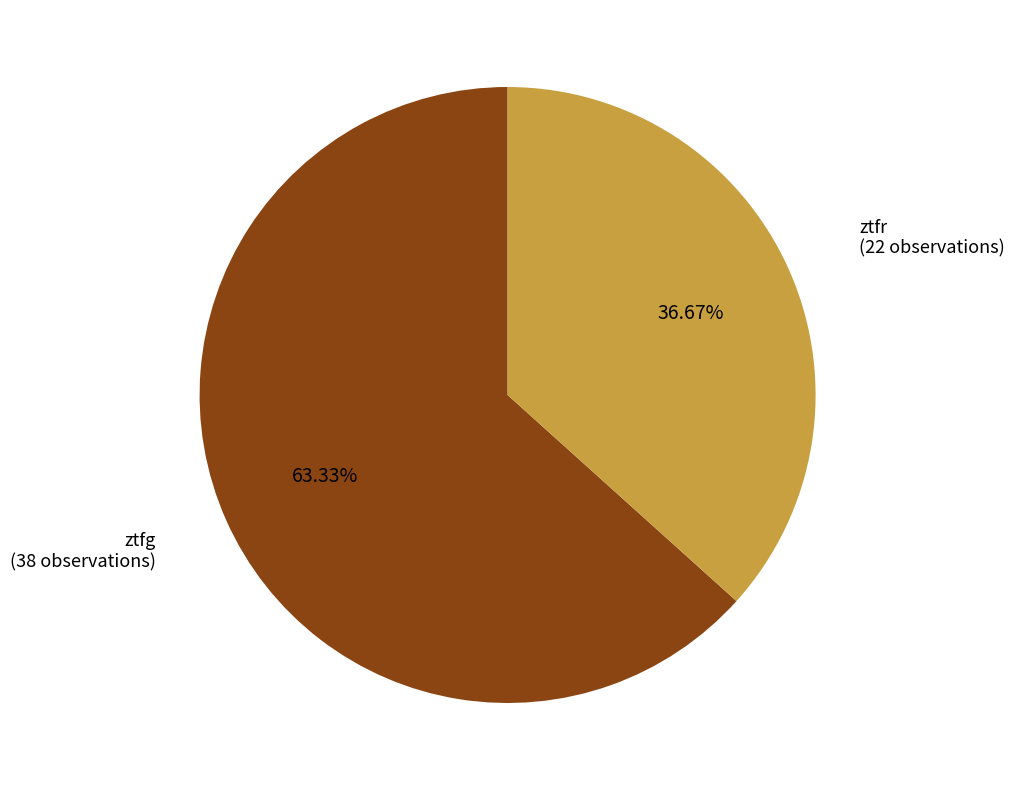

Does any single category account for the majority?

Yes